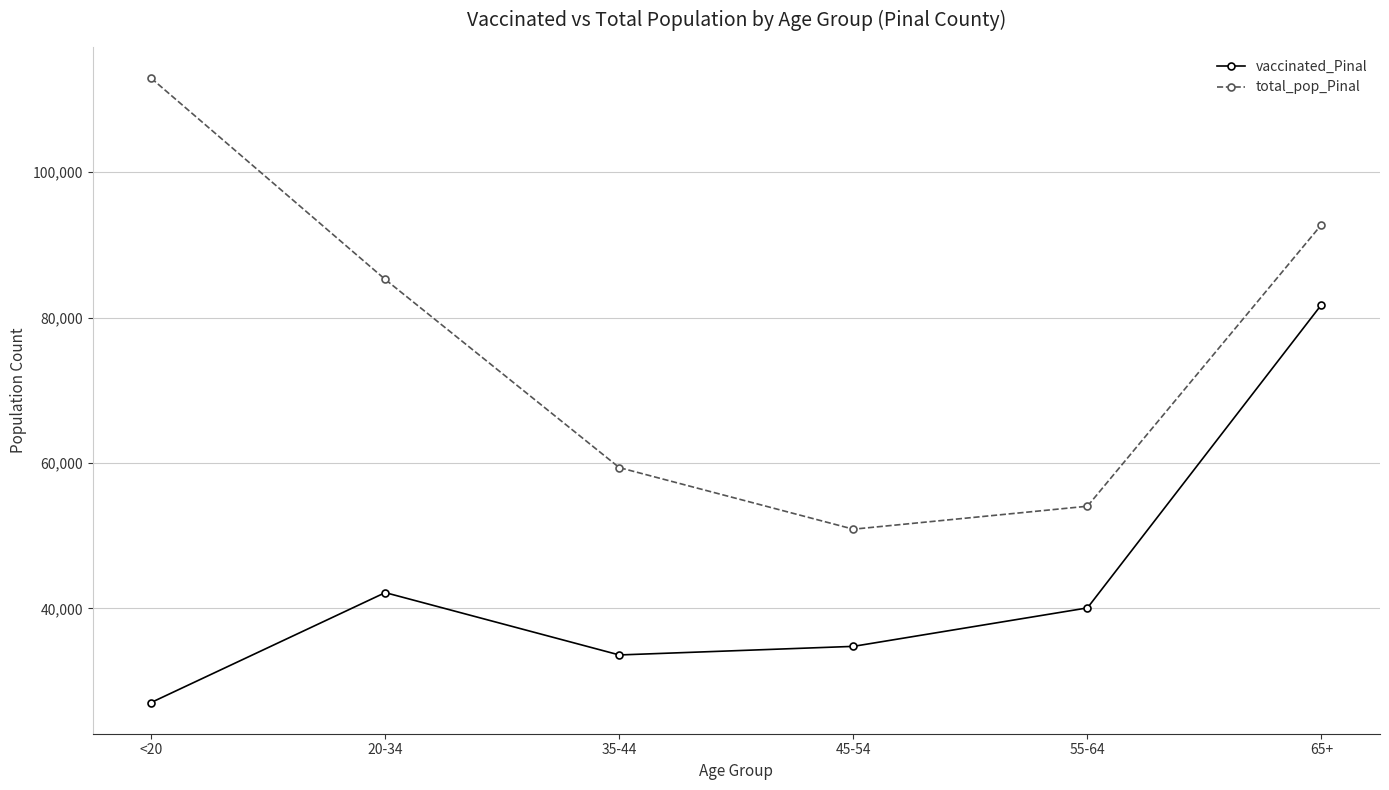

How many interior local valleys does the total_pop_Pinal series have?

1